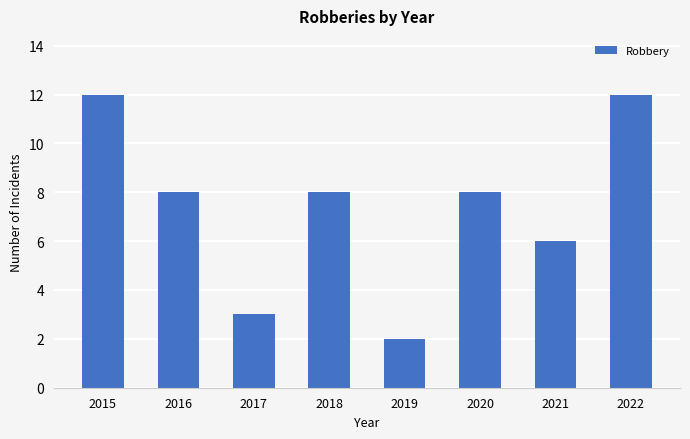

What is the value of the 6th bar from the left?

8